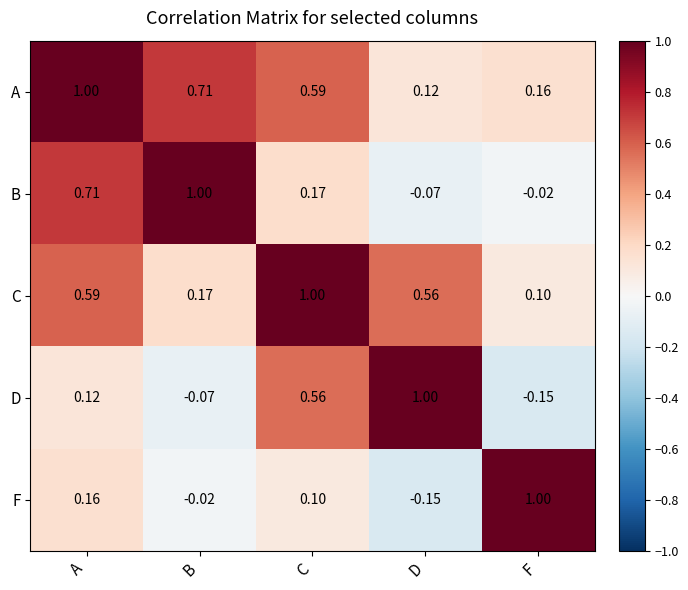

Which series has the largest total across all categories?

A